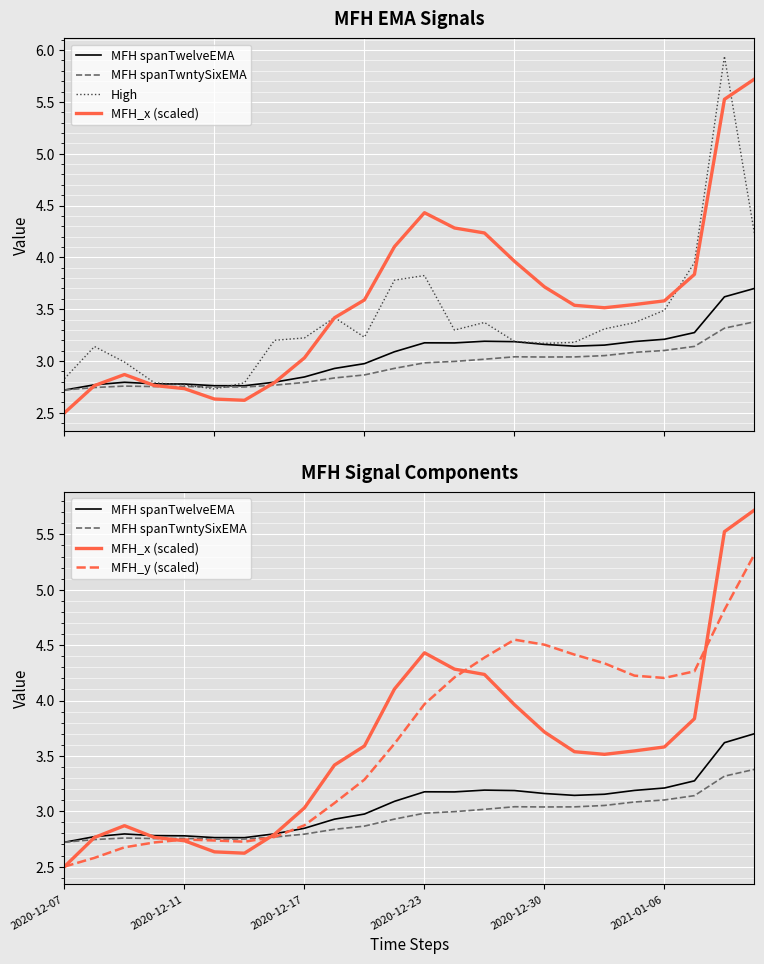

Where does the MFH spanTwelveEMA series first go above 3?

11